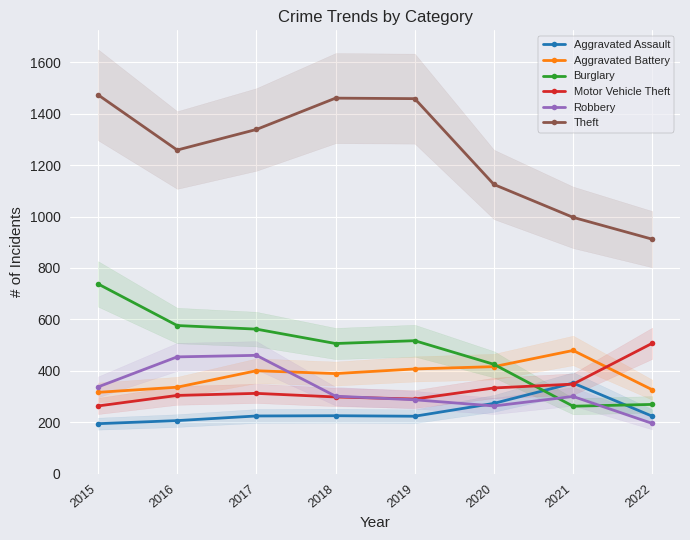

Reading left to right, transcribe all the data shown in this chart.

Aggravated Assault: 2015=194	2016=206	2017=224	2018=225	2019=223	2020=273	2021=352	2022=223
Aggravated Battery: 2015=316	2016=336	2017=400	2018=389	2019=407	2020=416	2021=479	2022=326
Burglary: 2015=738	2016=576	2017=562	2018=506	2019=517	2020=425	2021=262	2022=269
Motor Vehicle Theft: 2015=263	2016=304	2017=312	2018=298	2019=290	2020=333	2021=348	2022=507
Robbery: 2015=337	2016=454	2017=460	2018=301	2019=287	2020=263	2021=300	2022=195
Theft: 2015=1474	2016=1259	2017=1339	2018=1461	2019=1459	2020=1125	2021=997	2022=912